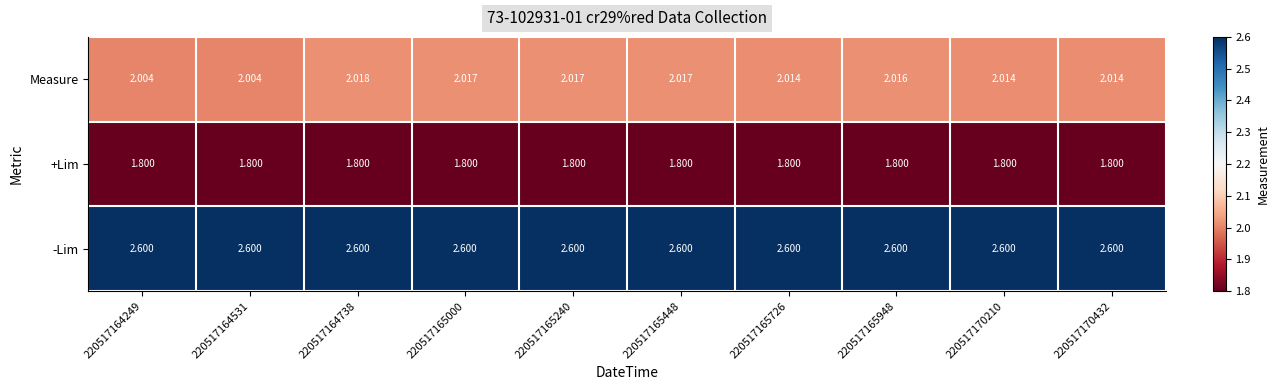

Rank the series at 220517165000 from lowest to highest value.

+Lim, Measure, -Lim